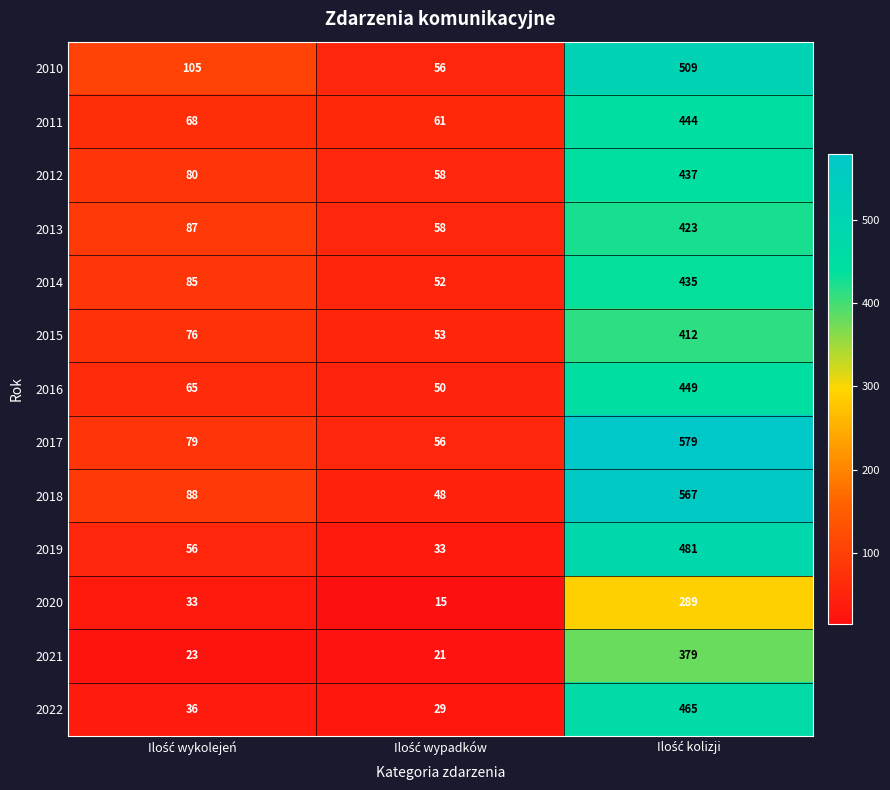

Which series has the largest total across all categories?

2017